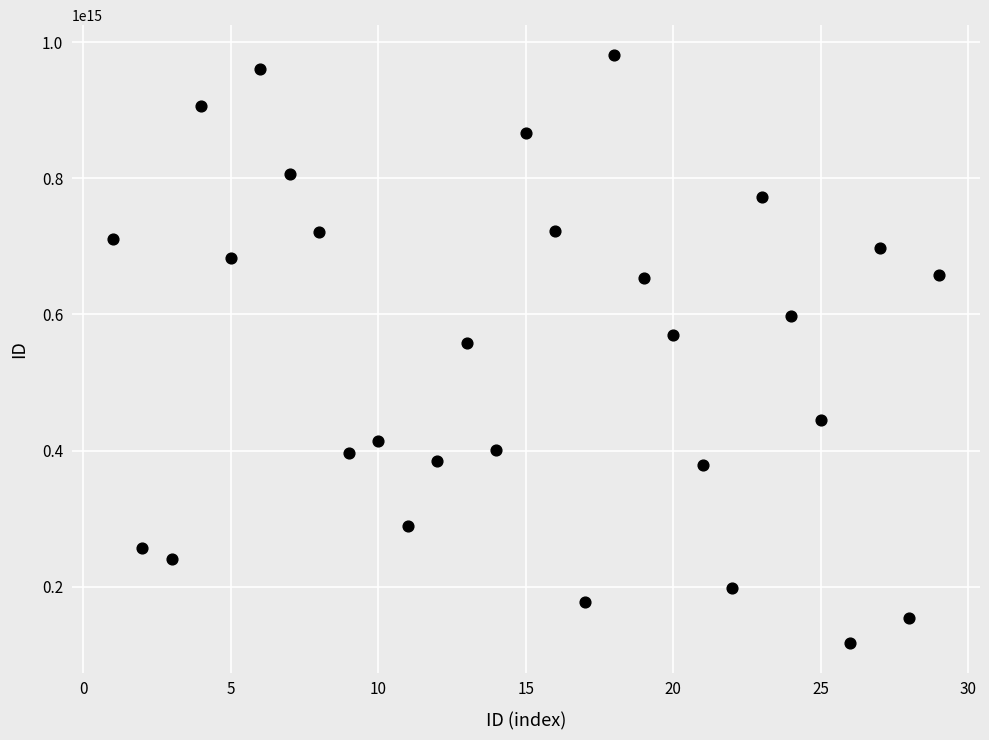

What is the range of X values (max minus min)?

28